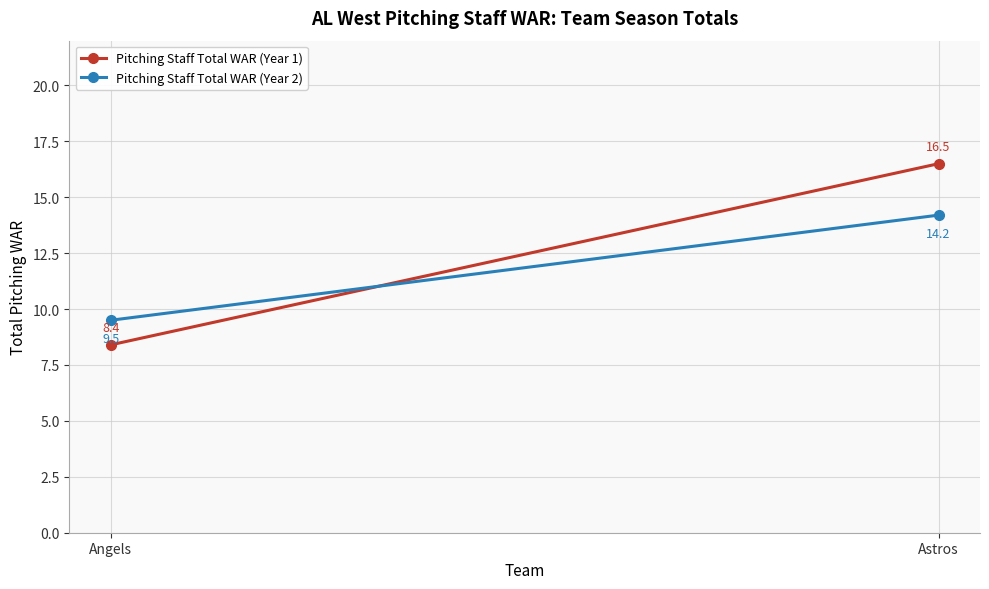

What is the difference between the maximum and minimum values in the Pitching Staff Total WAR (Year 1) series?

8.1